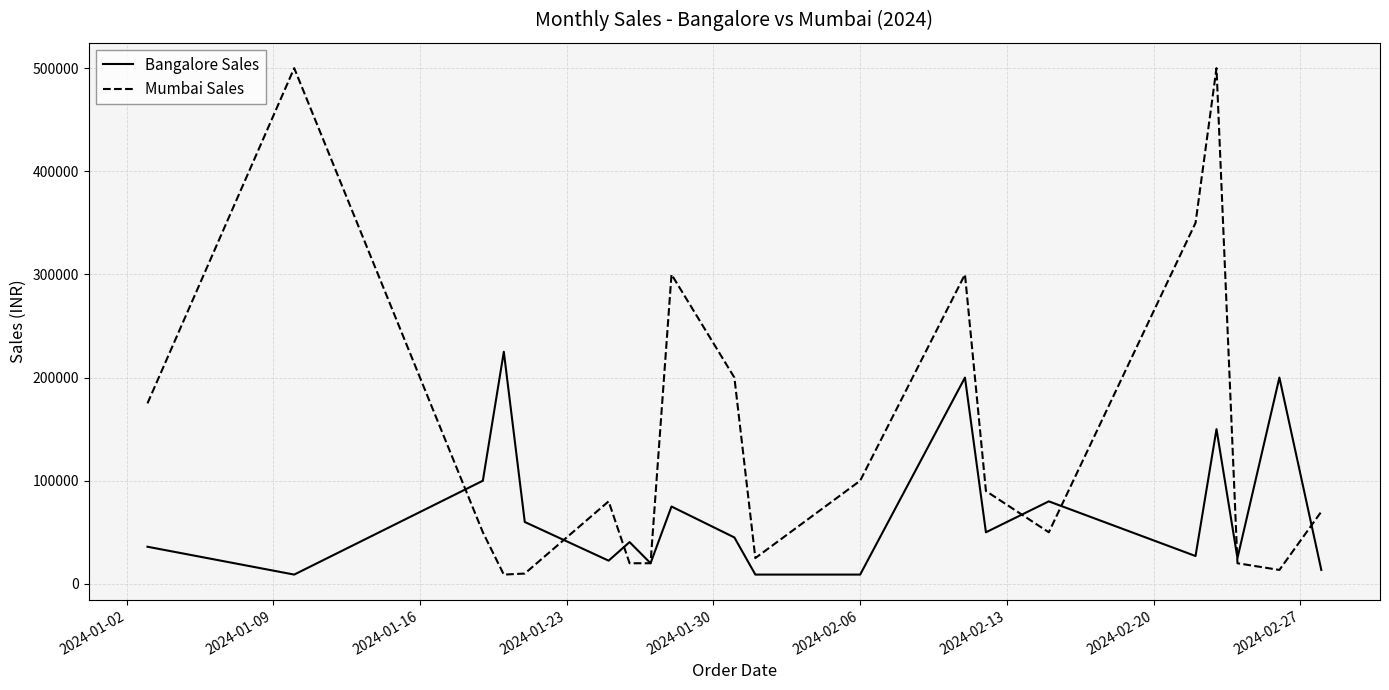

Which series has the widest spread of values?

Mumbai Sales